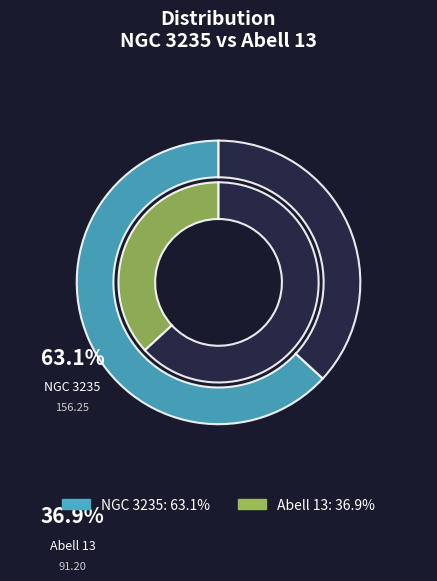

The Abell 13 slice represents 37% of the pie. True or false?

True